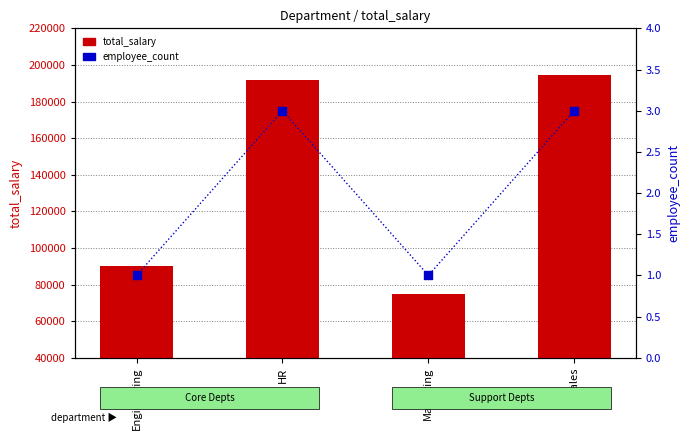

Is the value of total_salary at Marketing greater than the value of employee_count at Sales?

Yes